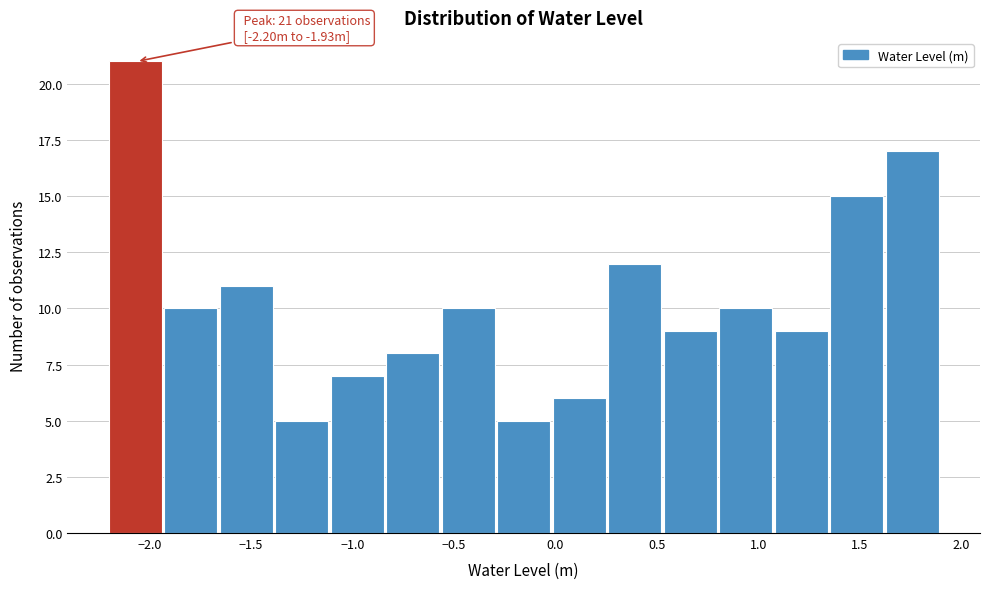

Over which range of the x-axis is the bar tallest?

-2.20 to -1.95